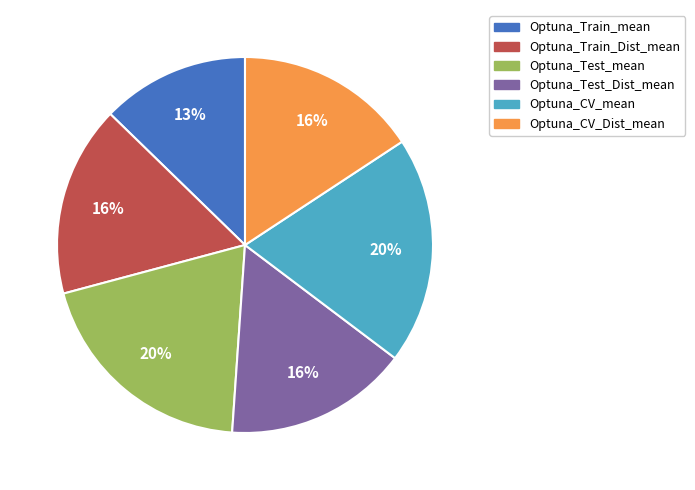

Is the sum of Optuna_CV_Dist_mean and Optuna_Train_Dist_mean greater than half?

No